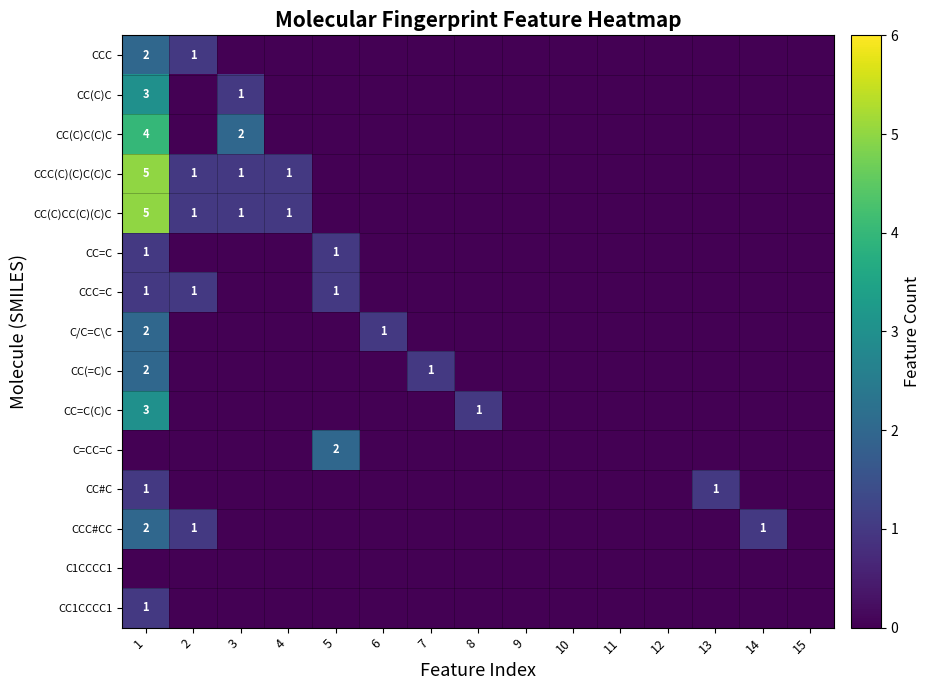

Between 3 and 11, which series saw the biggest shift?

CC(C)C(C)C